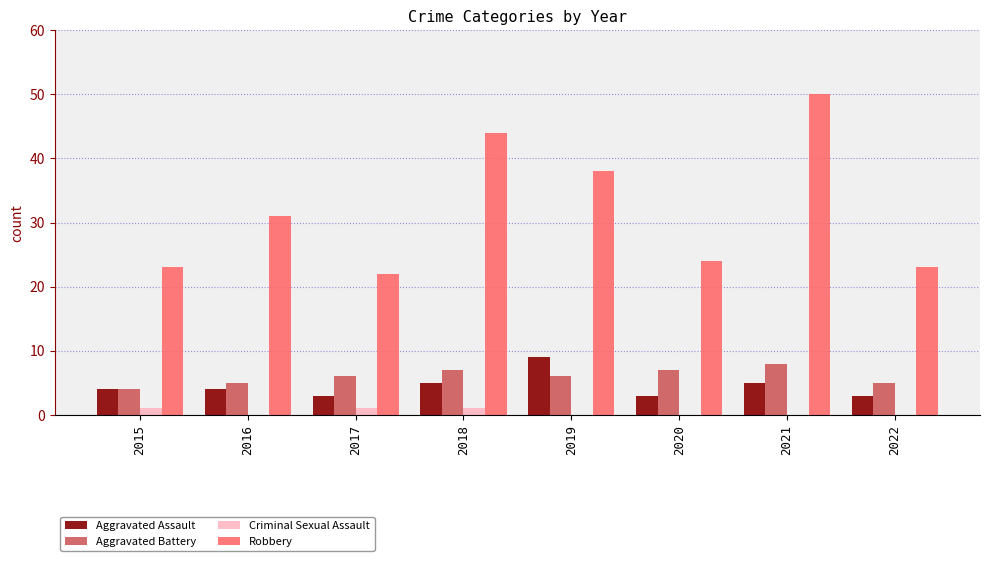

The Robbery series shows 38 at 2019. True or false?

True